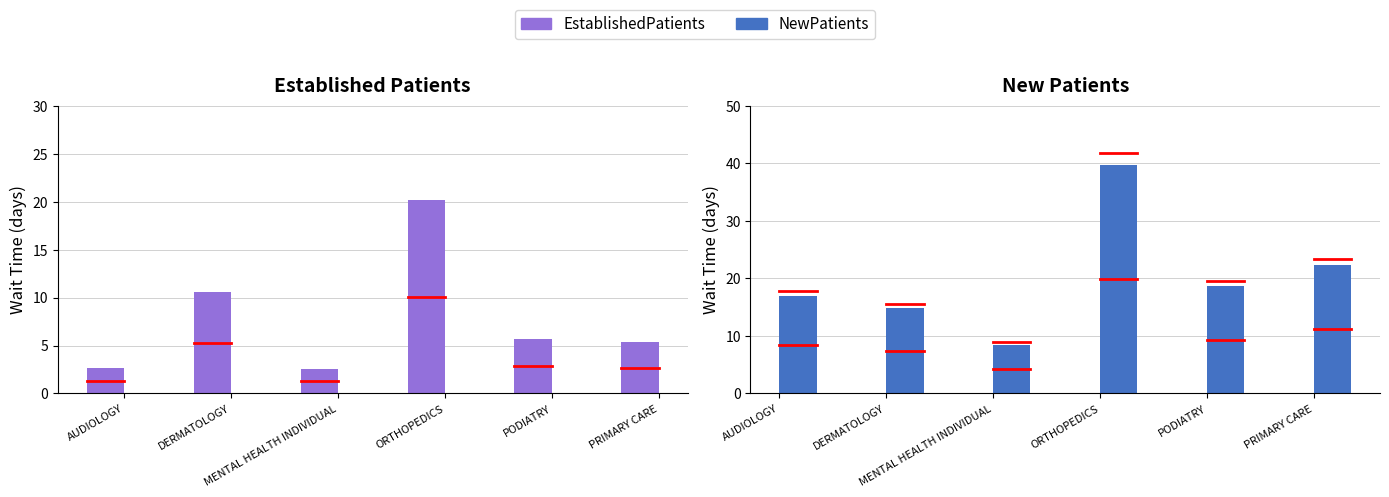

The EstablishedPatients series shows 31.2 at ORTHOPEDICS. True or false?

False